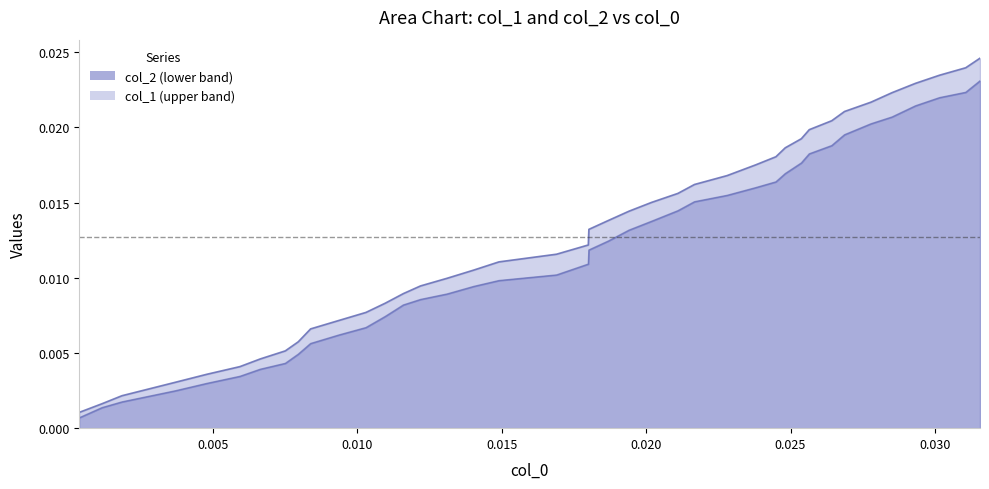

True or false: col_0 has a value of 0.0 at col_2.

True